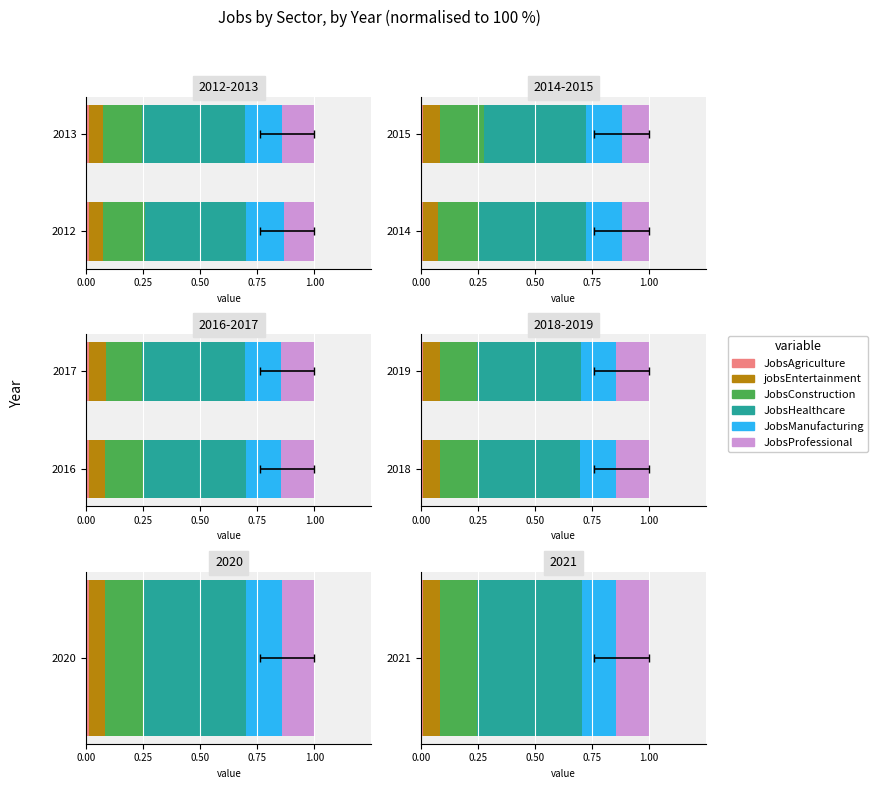

How many groups of bars are there?

2